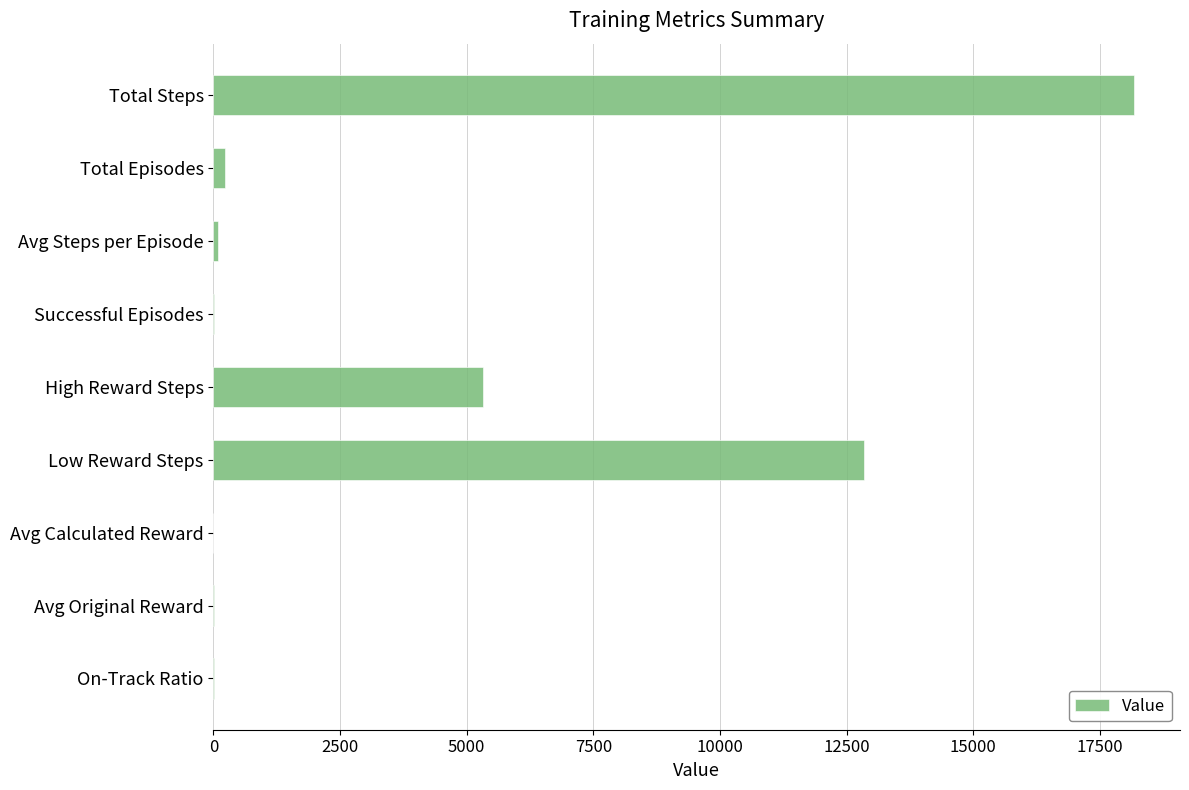

How many values exceed 82?

5